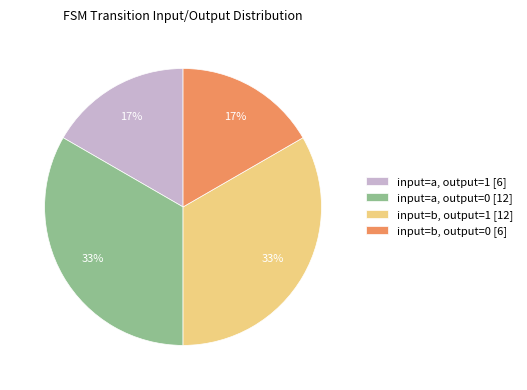

Is it true that input=b, output=1 is 1% of the pie?

False